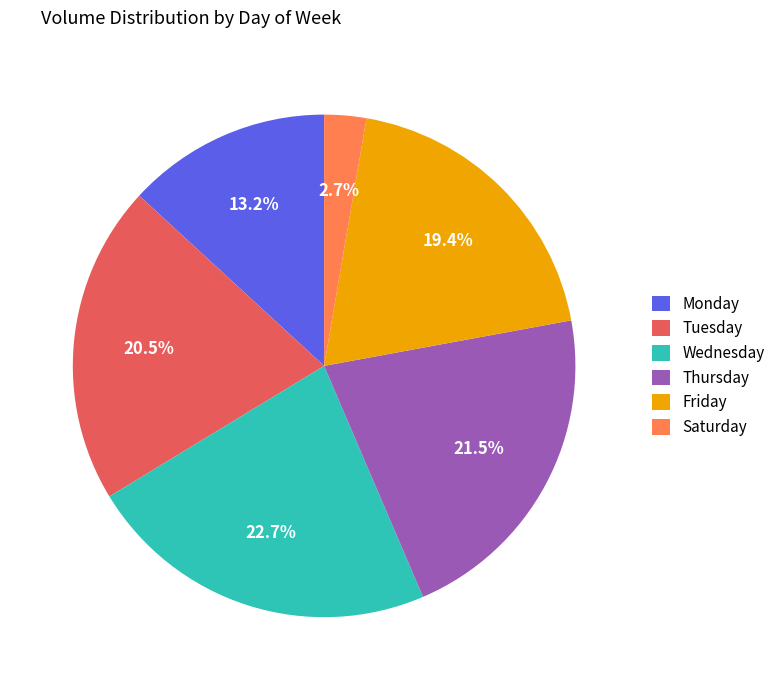

What portion of the pie excludes Tuesday?

79.5%